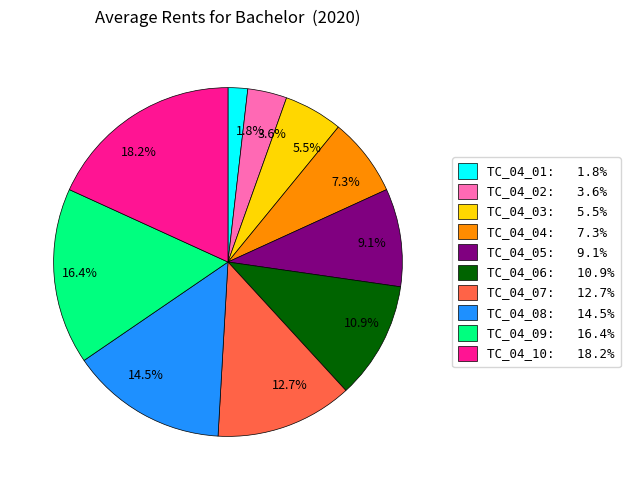

Rank the categories by value from lowest to highest.

1.8%, 3.6%, 5.5%, 7.3%, 9.1%, 10.9%, 12.7%, 14.5%, 16.4%, 18.2%